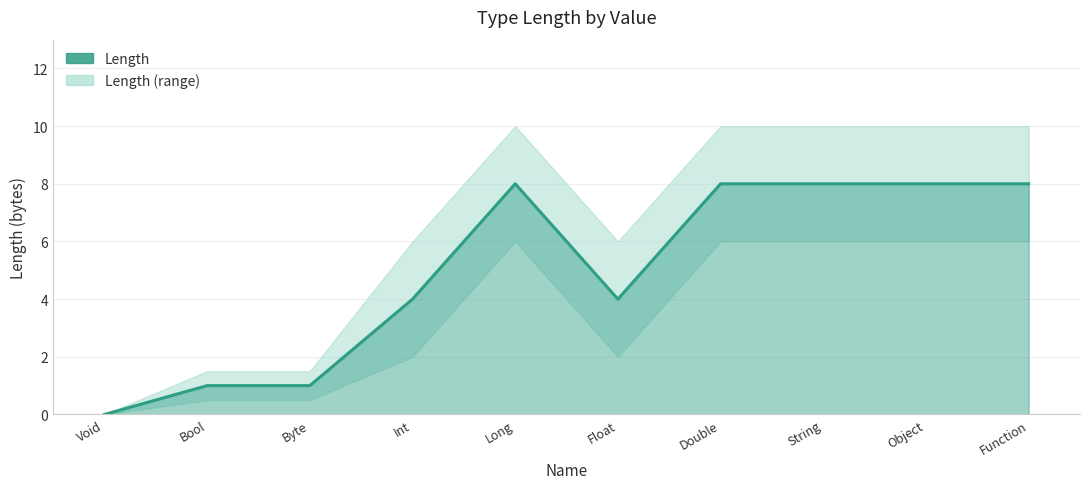

Which category has the lowest value across all series?

Void